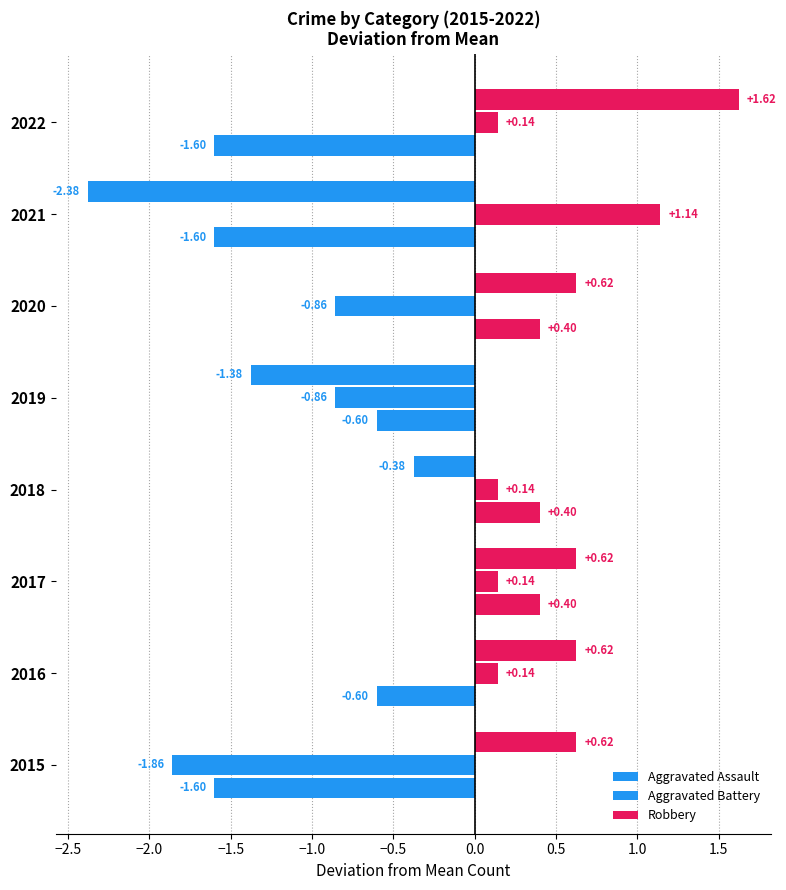

How many distinct data groups are displayed?

3